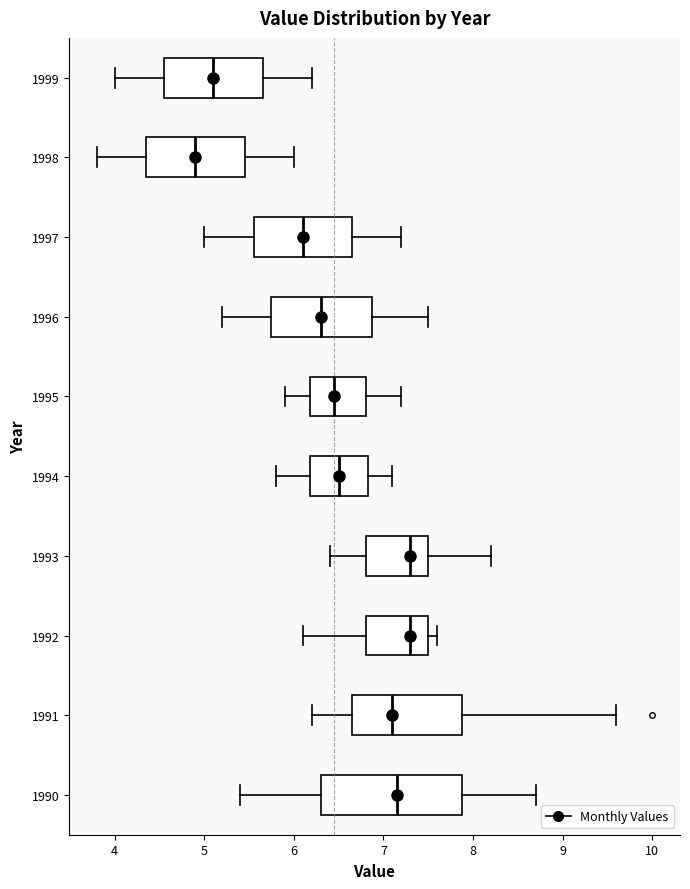

Which box is the widest, from its left edge to its right edge?

1990